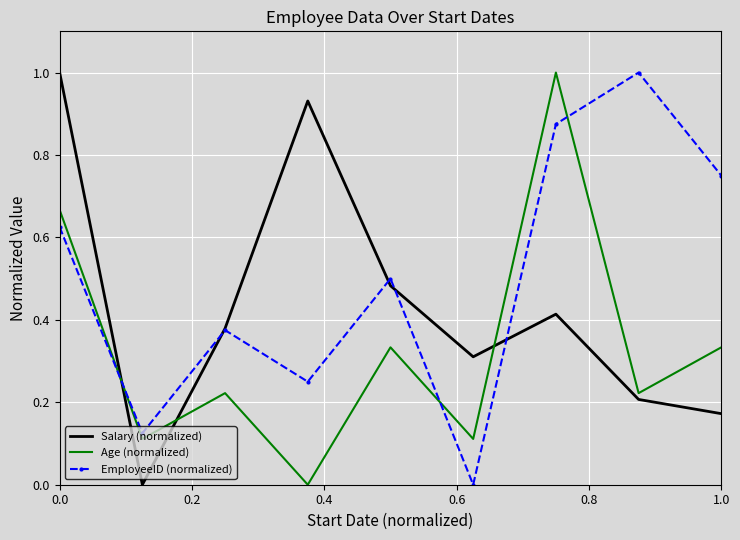

Rank the series by their average value, from lowest to highest.

Age (normalized), Salary (normalized), EmployeeID (normalized)